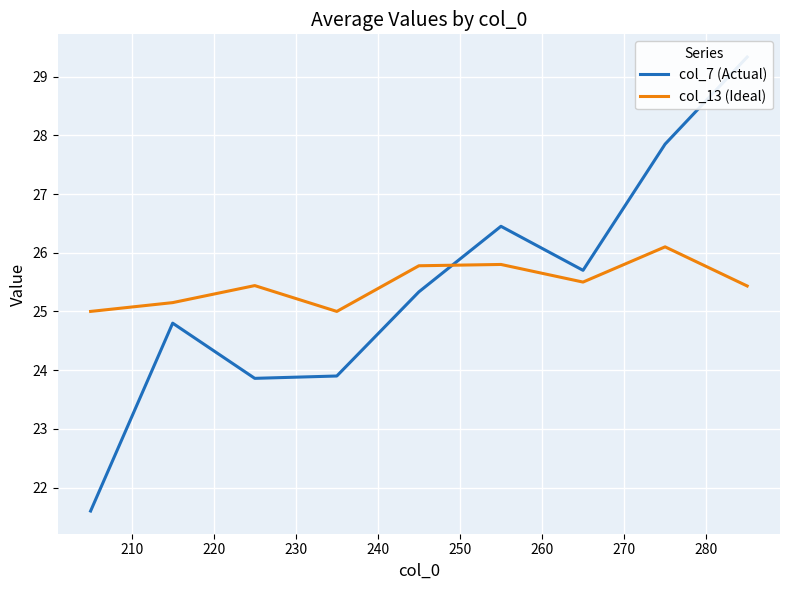

Reading right to left, transcribe all the data shown in this chart.

col_7 (Actual): 29.3	27.9	25.7	26.4	25.3	23.9	23.9	24.8	21.6
col_13 (Ideal): 25.4	26.1	25.5	25.8	25.8	25.0	25.4	25.1	25.0